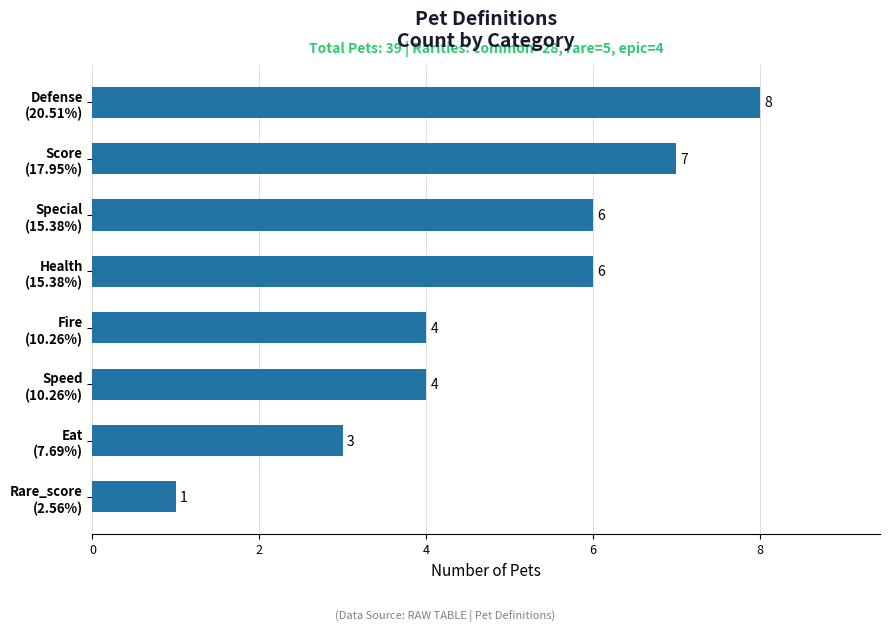

Count the values in the range 4 to 7.

5